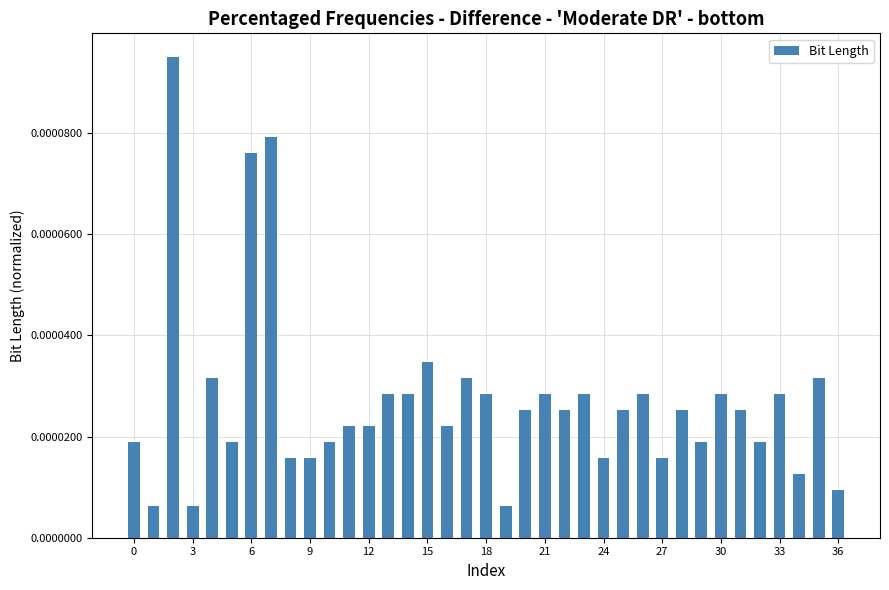

Does the chart contain any negative values?

No